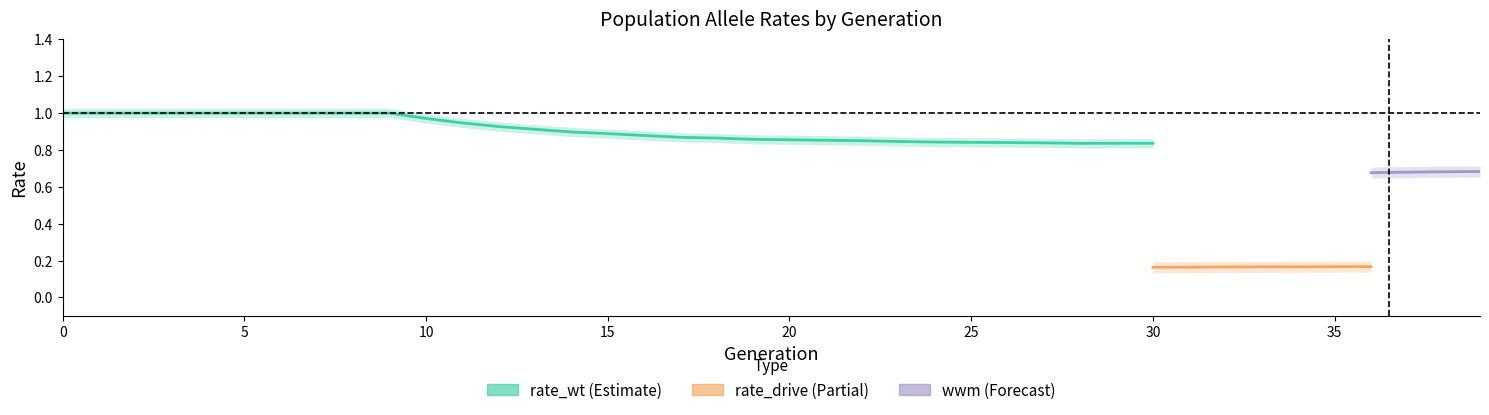

At which label is wwm closest to 0?

36